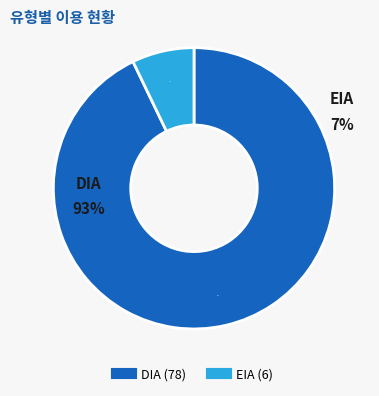

What is the largest slice in the pie chart?

DIA